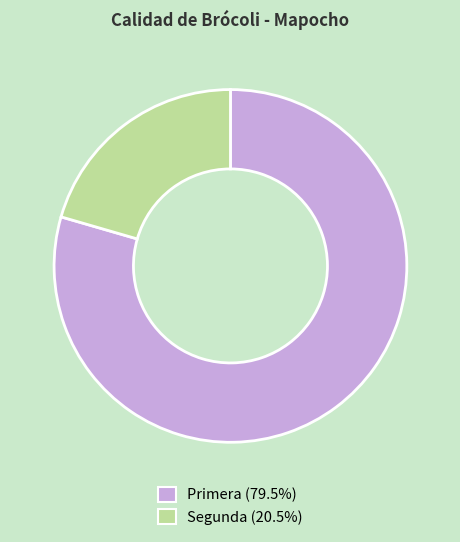

Which category accounts for the majority?

Primera